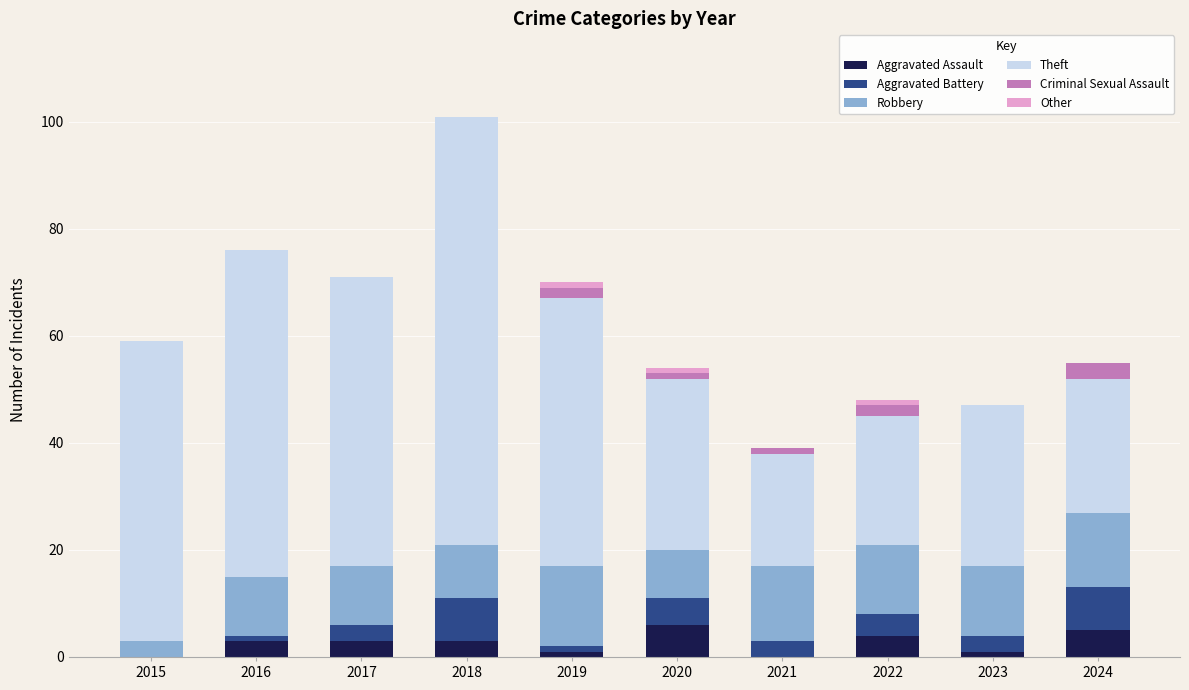

What is the highest value of the Aggravated Assault series?

6